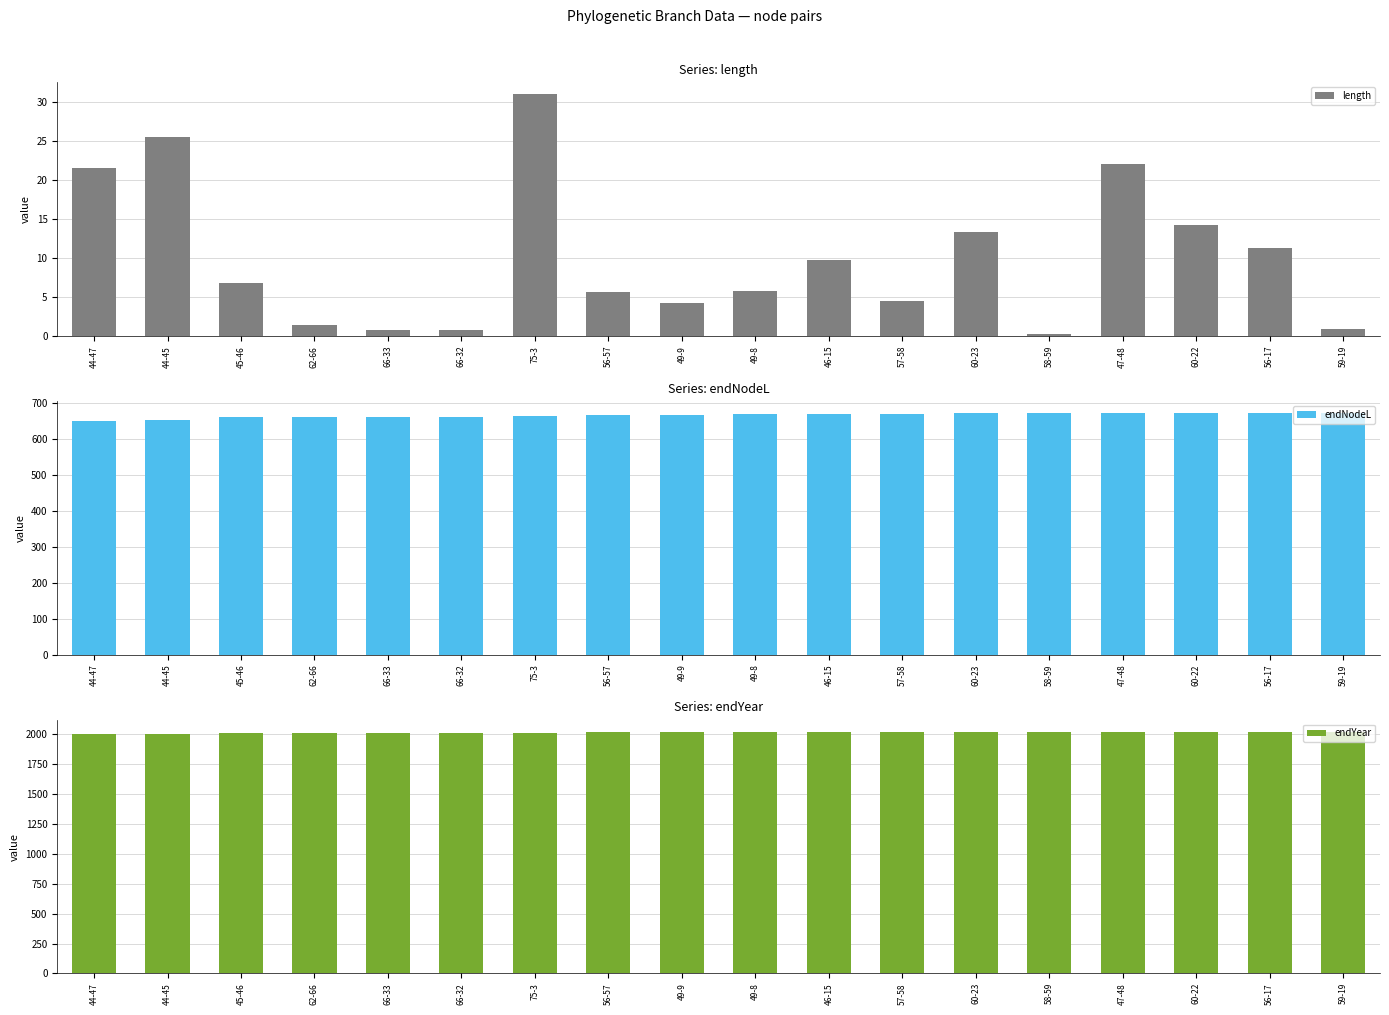

How many values in the endNodeL series exceed 669?

9